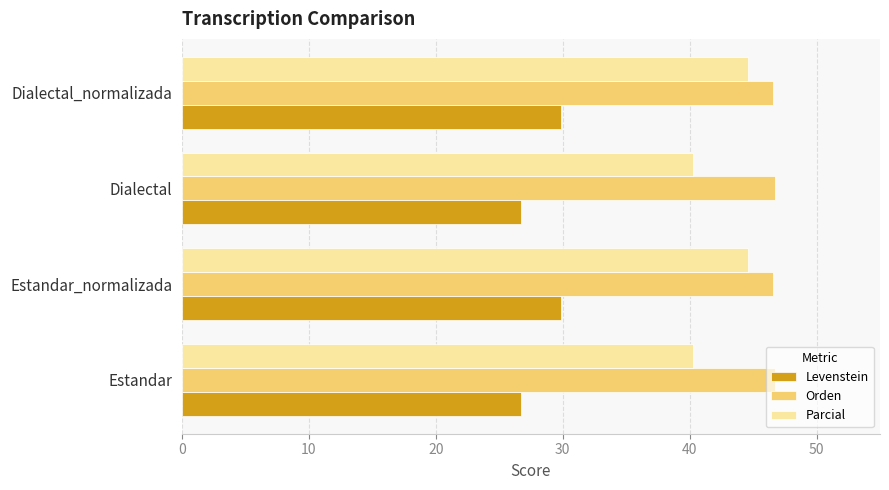

The value of Parcial at Dialectal is 40.3. True or false?

True